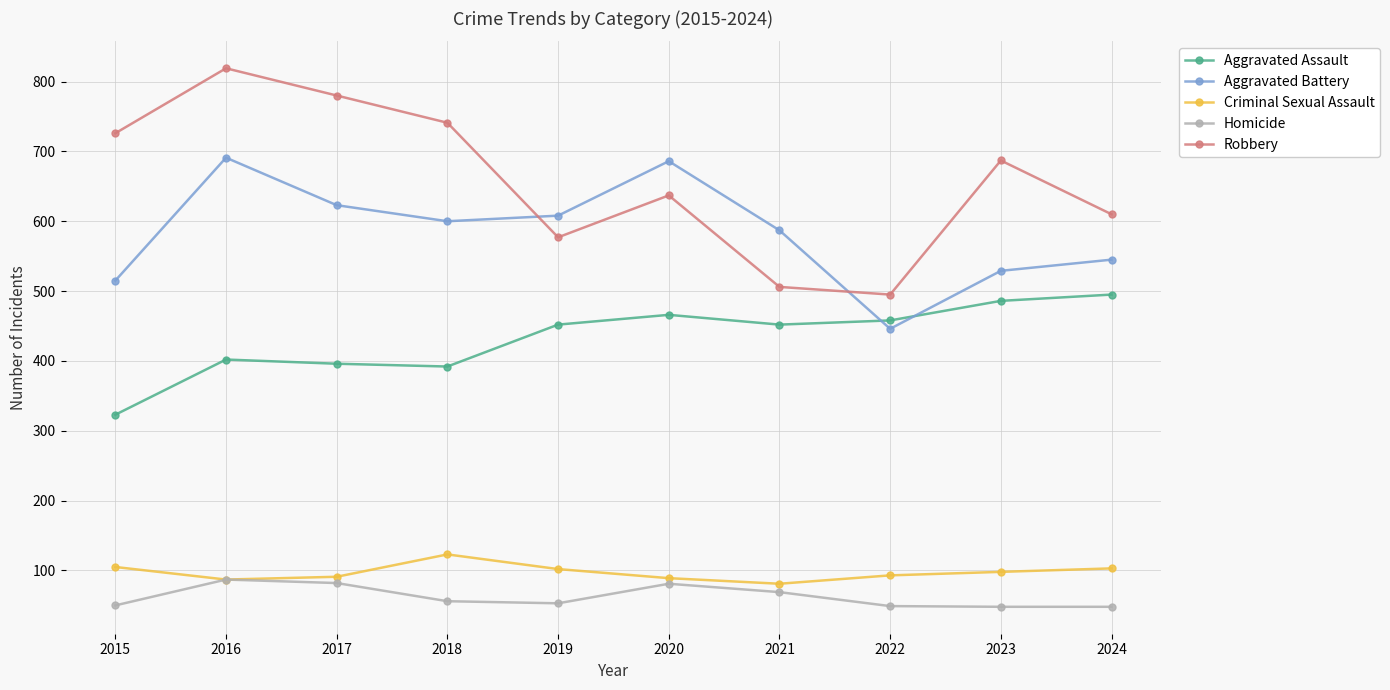

Which series changed the most between 2015 and 2018?

Aggravated Battery